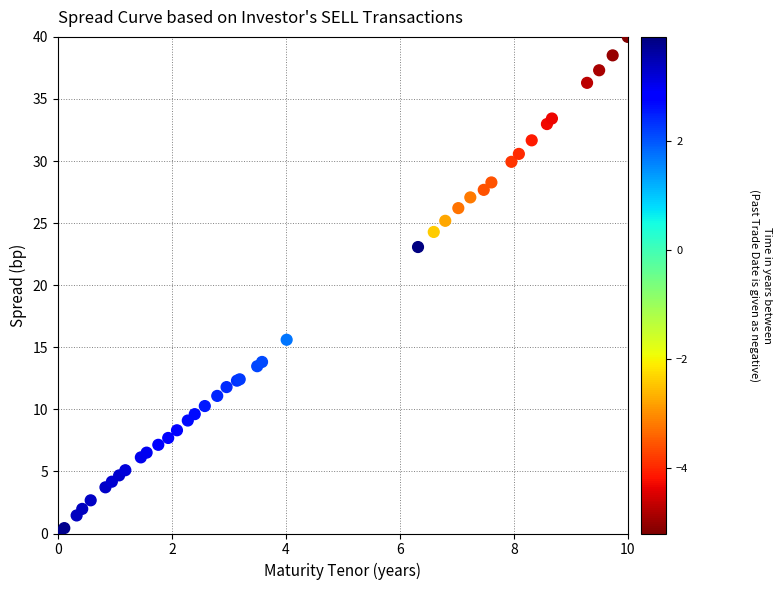

What Y value in the scatter plot is closest to 20?

23.1